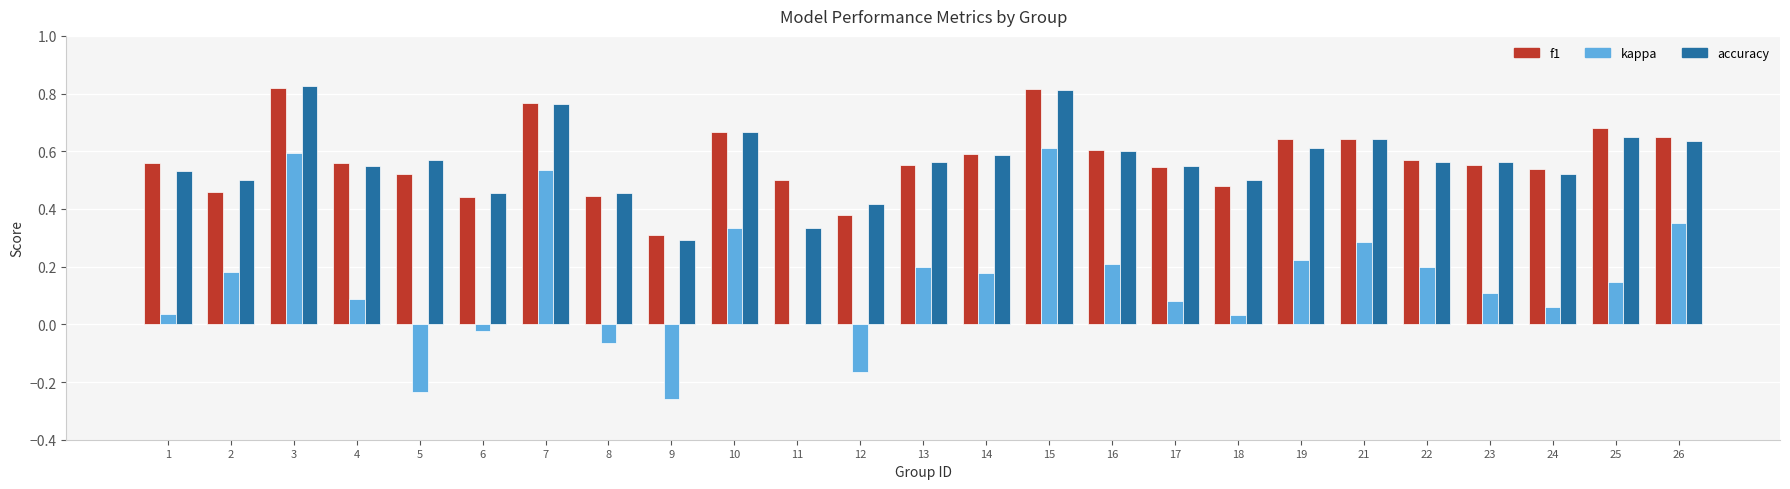

What are all the series names shown in the legend?

f1, kappa, accuracy